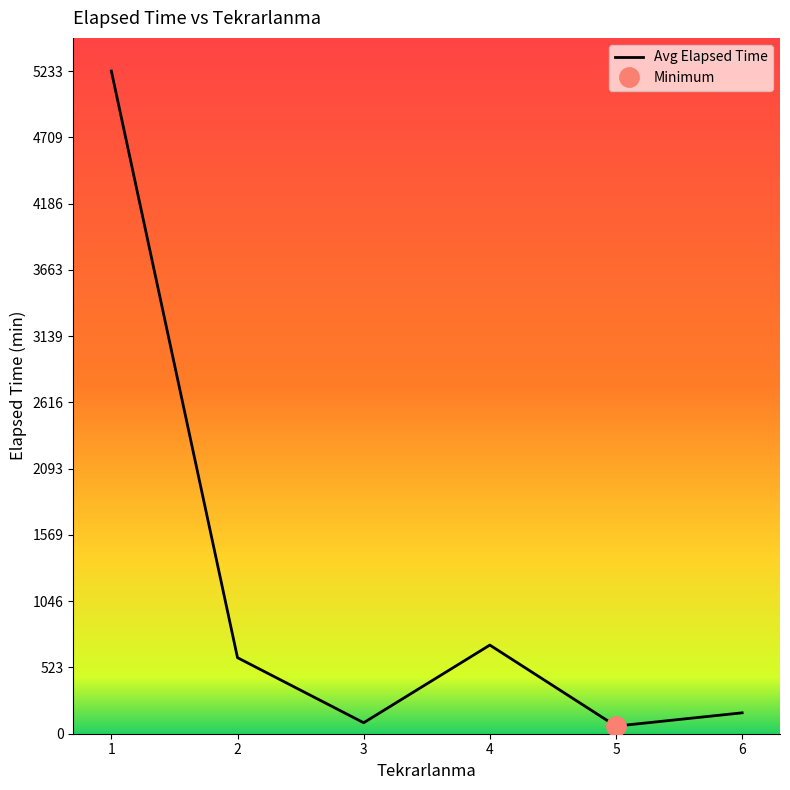

What is the change in value from 1 to 4?

-4533.3